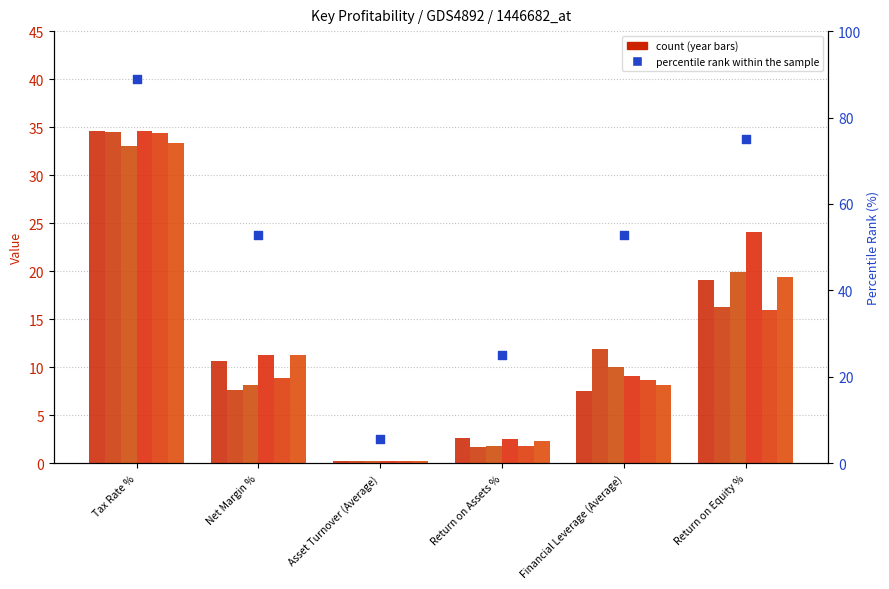

Approximately how many times larger is the value at Tax Rate % compared to Return on Equity %?

1.2